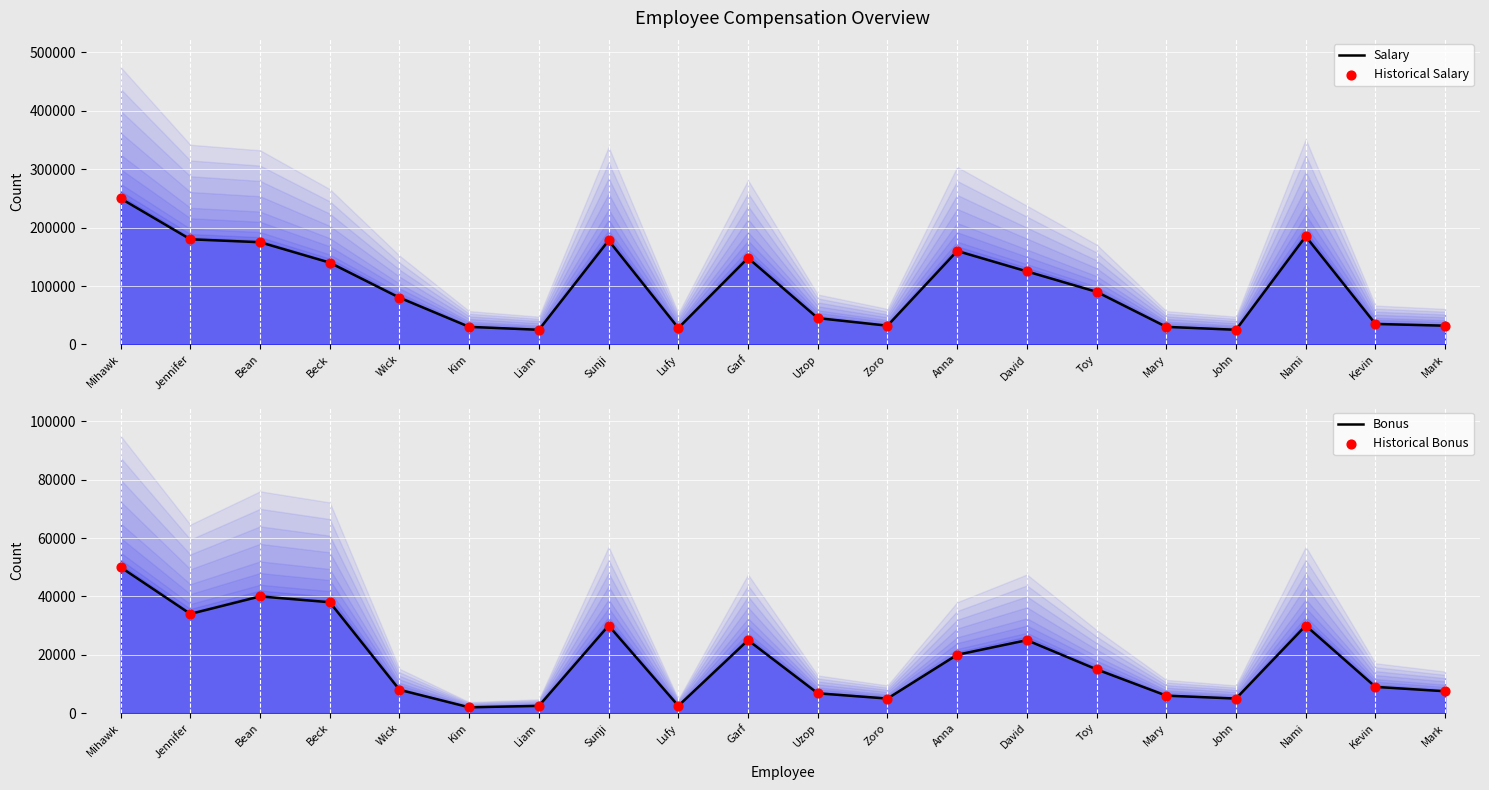

What are all the series names shown in the legend?

Salary, Historical Salary, Bonus, Historical Bonus